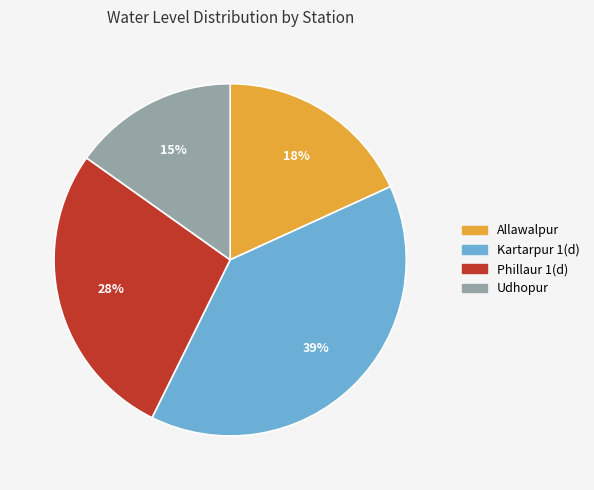

To the nearest percent, what is the combined percentage of Allawalpur and Phillaur 1(d)?

46%